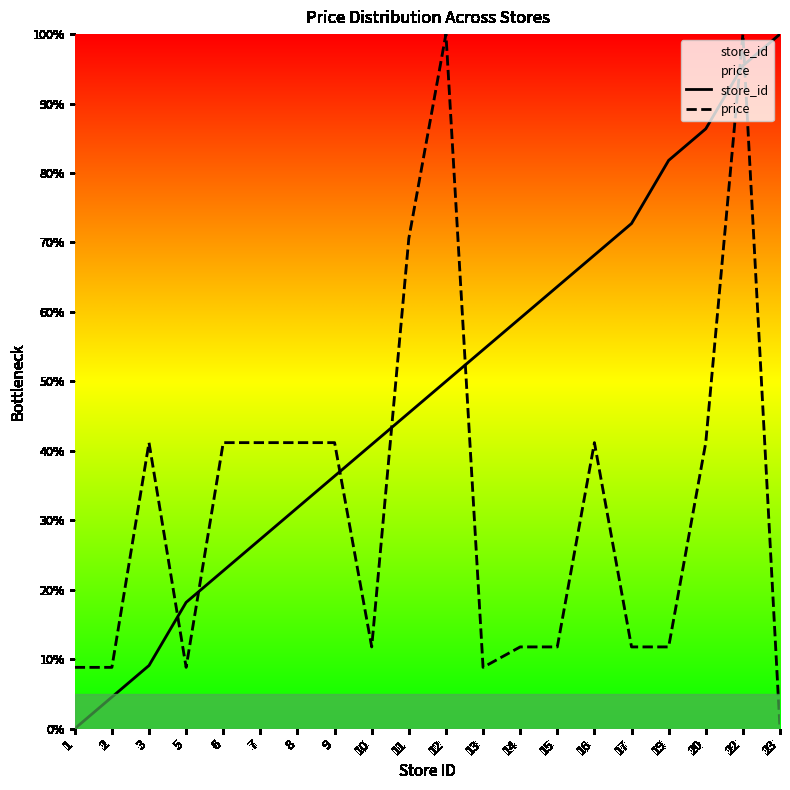

How many interior local valleys does the price series have?

3